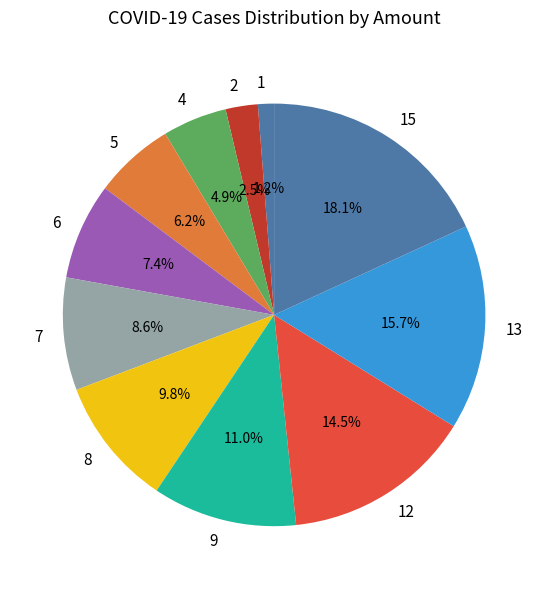

Does 13 represent more than half of the total?

No